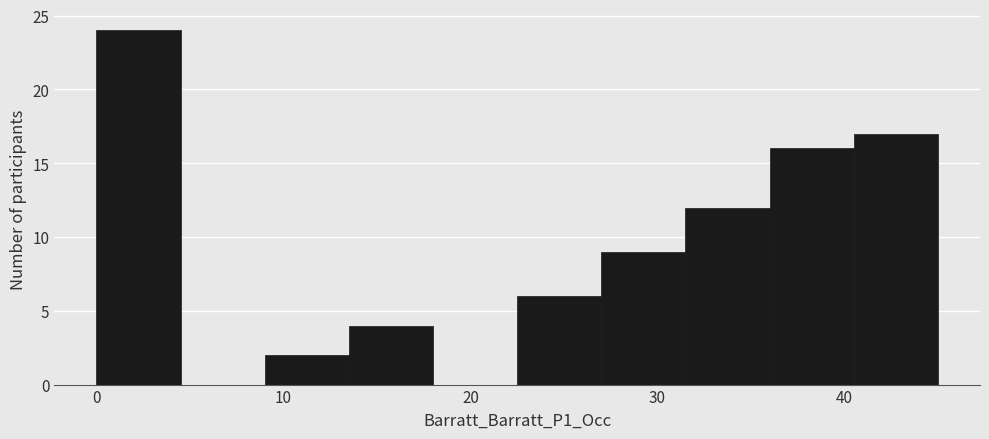

Reading left to right, transcribe this chart: for each bar, give the range it covers on the x-axis and its height. Neither the bar edges nor the heights are printed on the chart, so give them approximately, as read against the axes.

0.0 to 4.5: 24
4.5 to 9.0: 0
9.0 to 13.5: 2
13.5 to 18.0: 4
18.0 to 22.5: 0
22.5 to 27.0: 6
27.0 to 31.5: 9
31.5 to 36.0: 12
36.0 to 40.5: 16
40.5 to 45.0: 17